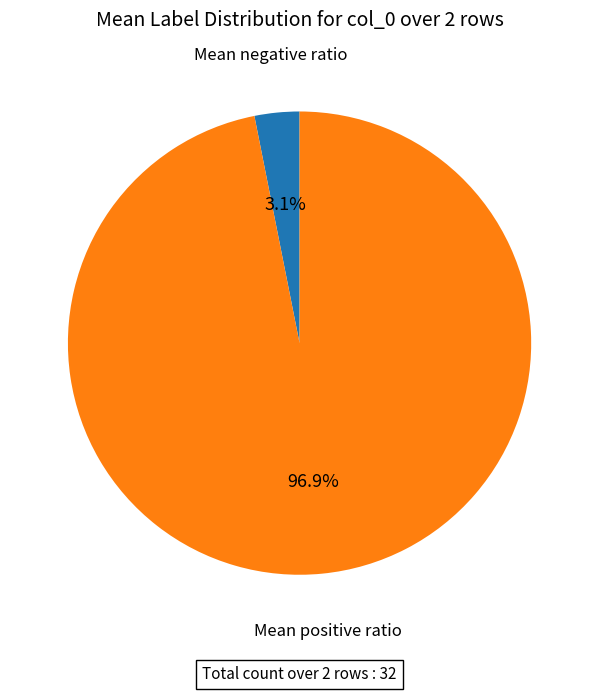

Is there any slice that represents more than half of the pie?

Yes